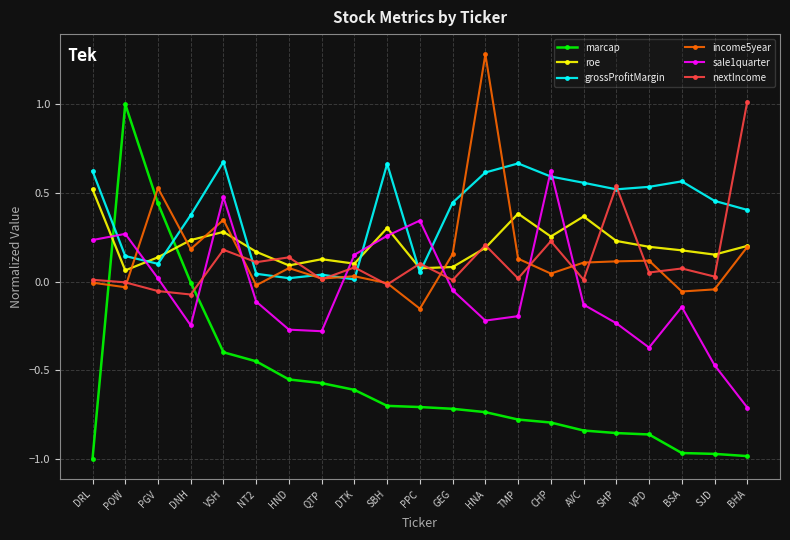

Between which two adjacent categories do sale1quarter and income5year first intersect?

POW and PGV